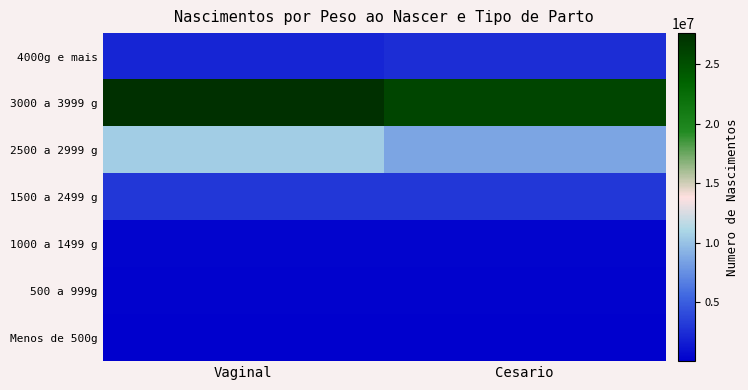

Which category has the lowest value across all series?

Cesario